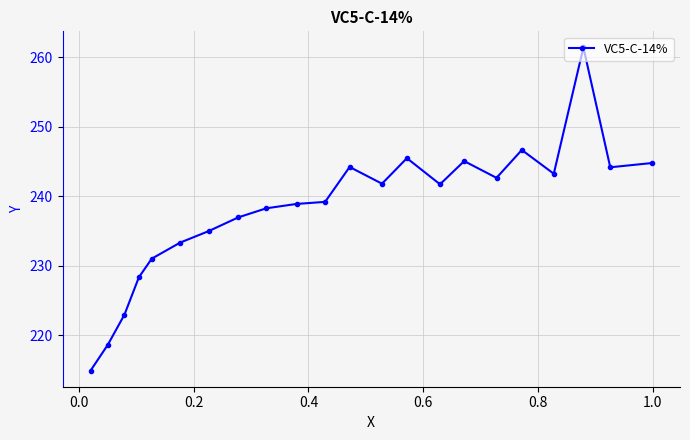

What is the value of the 8th point from the left?

236.9